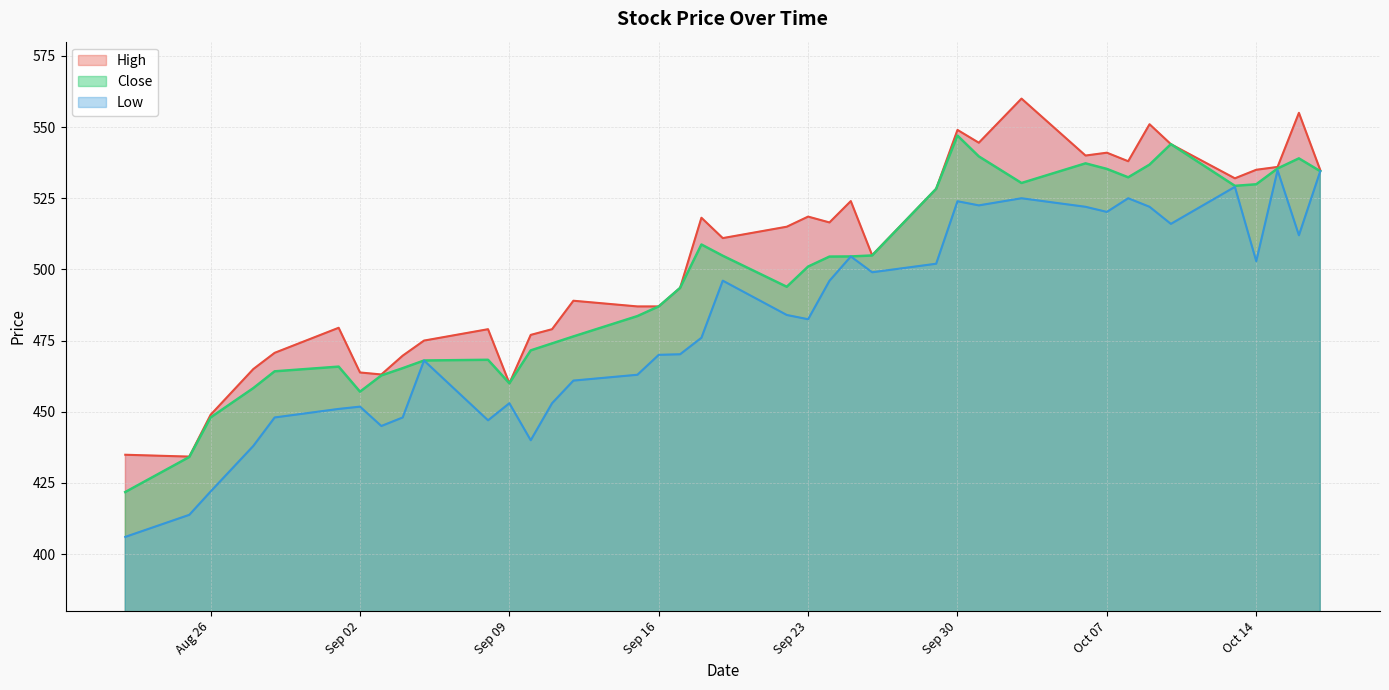

What is the approximate value of Low at 2025-10-10?

516.0